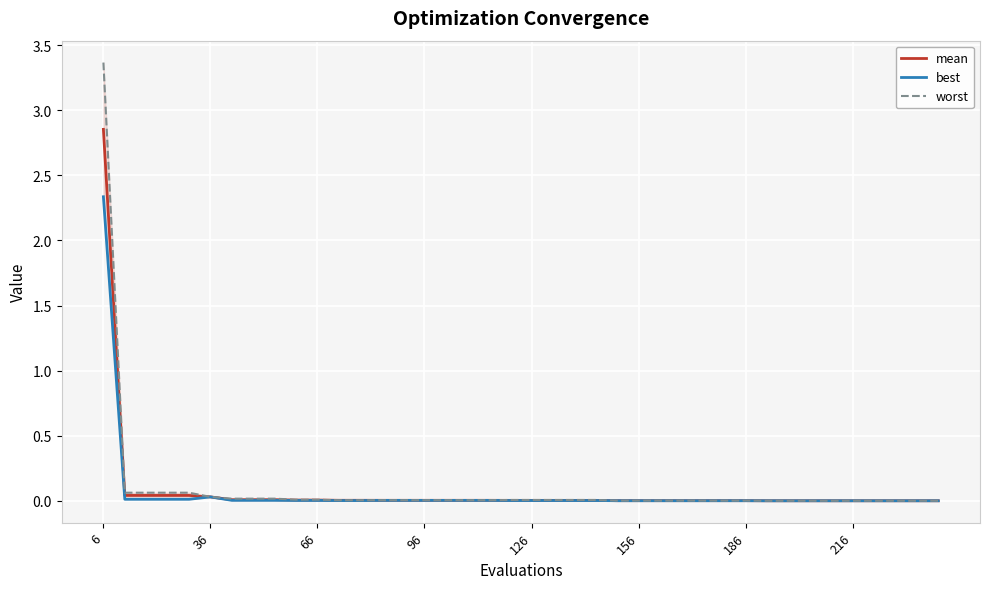

True or false: mean and best cross at least once.

False